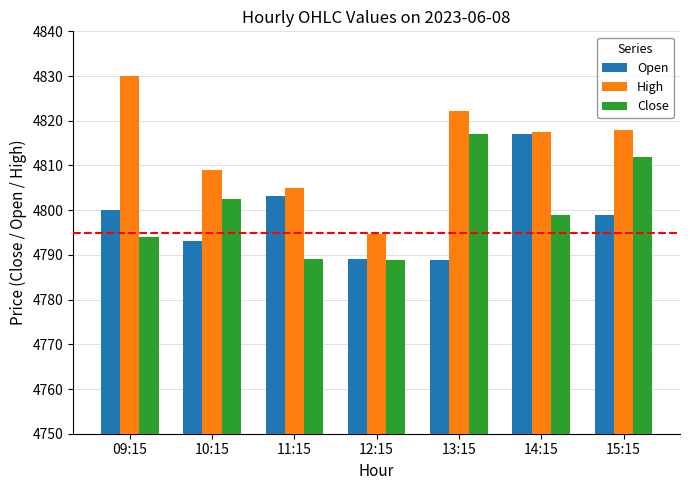

What is the total value across all series at 12:15?

14372.6